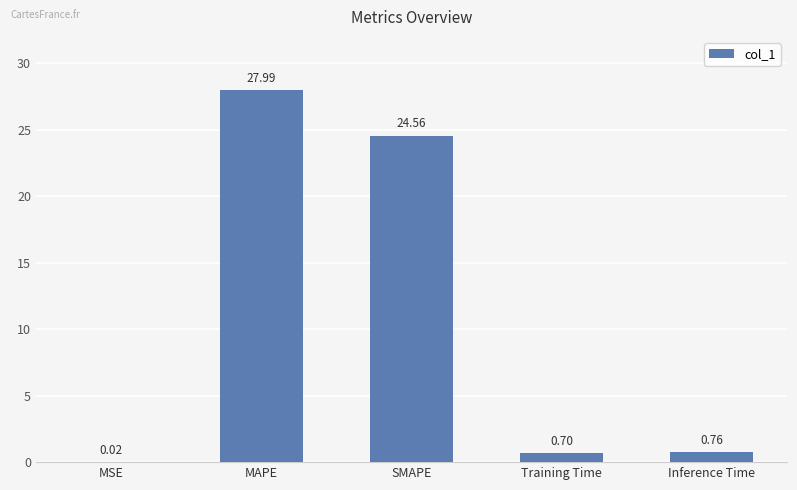

What is the change in value from Training Time to Inference Time?

+0.1